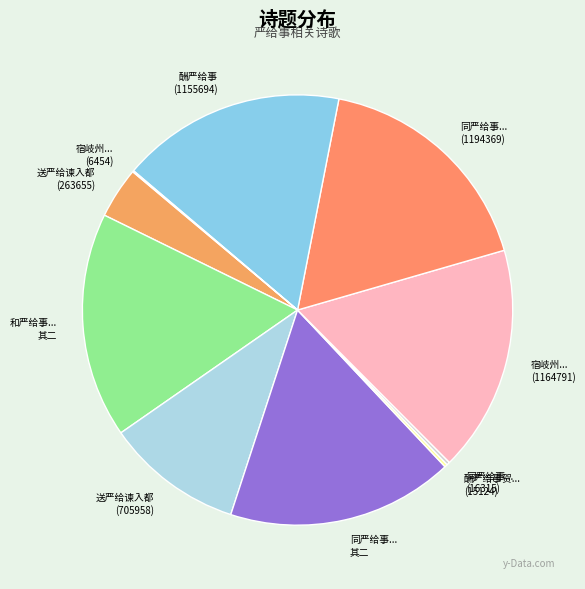

Do 同严给事... 其二 and 酬严给事 (1155694) together represent more than half of the pie?

No